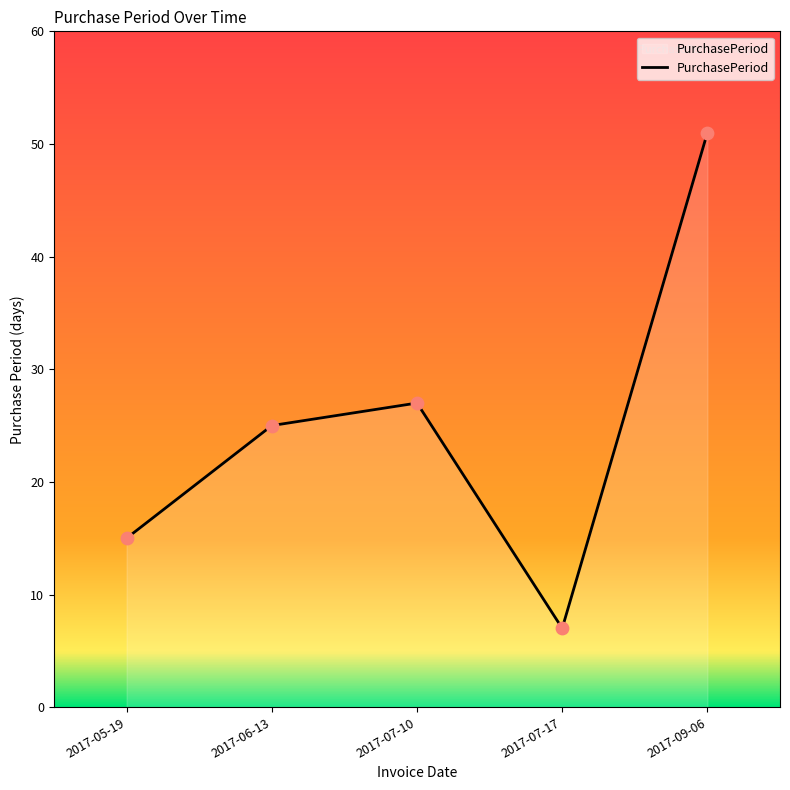

What is the change in value from 2017-05-19 to 2017-07-10?

+12